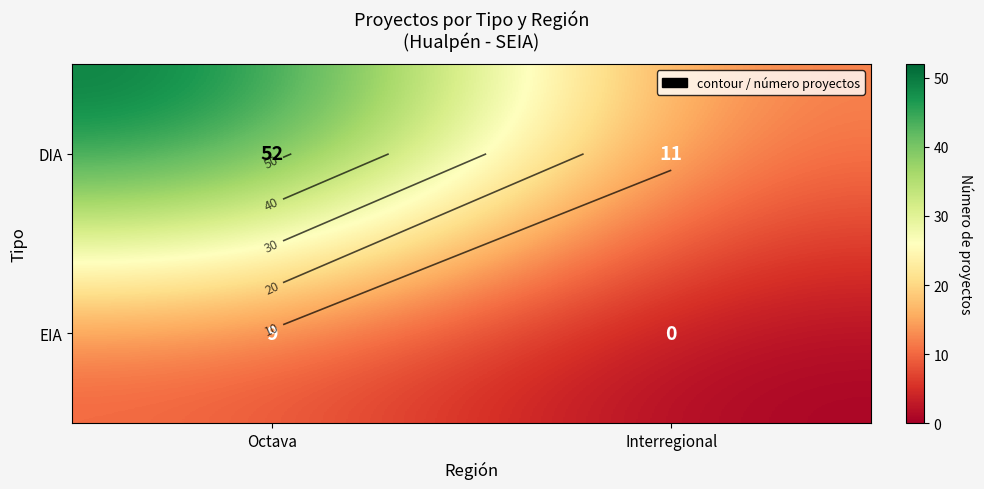

At which label does DIA reach its minimum?

Interregional